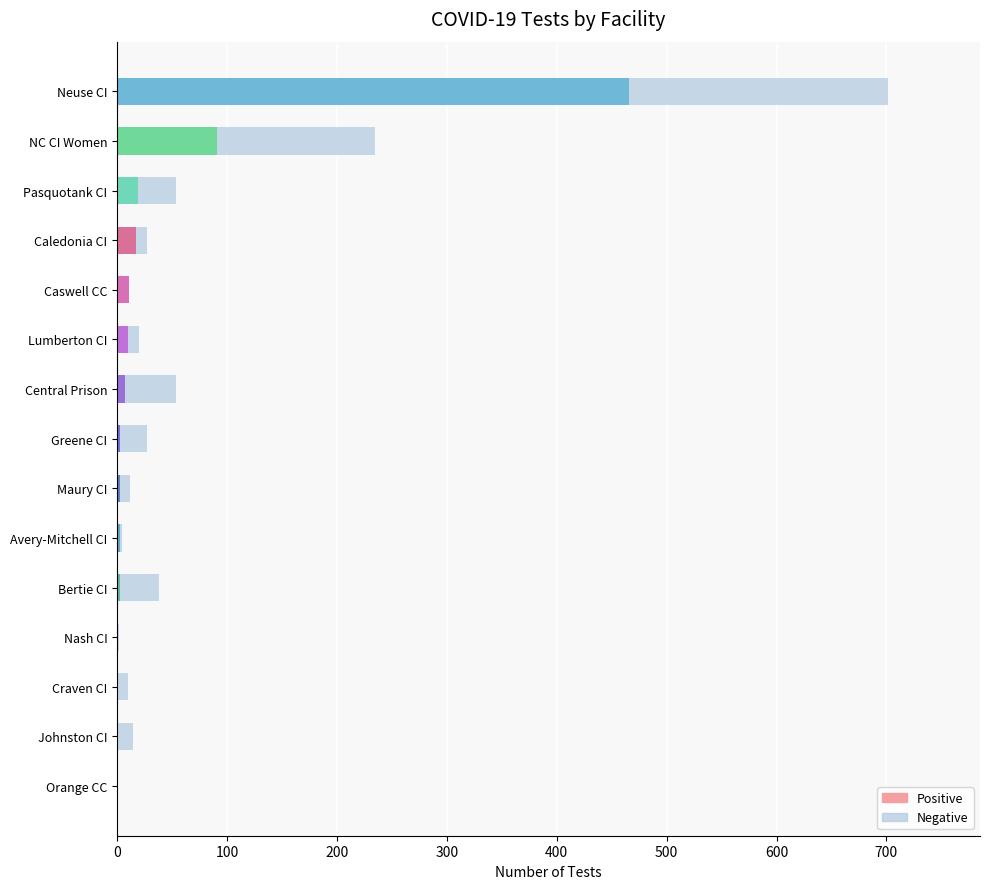

What is the highest value of the Positive series?

466